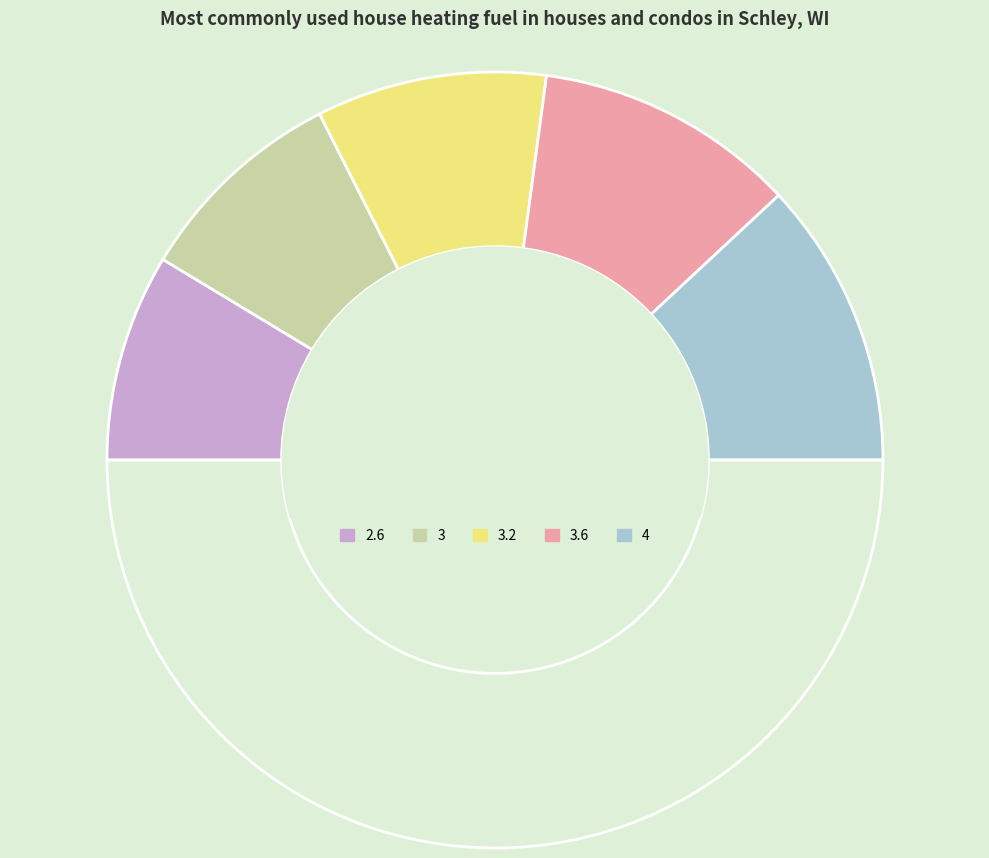

How many segments does this pie chart have?

6